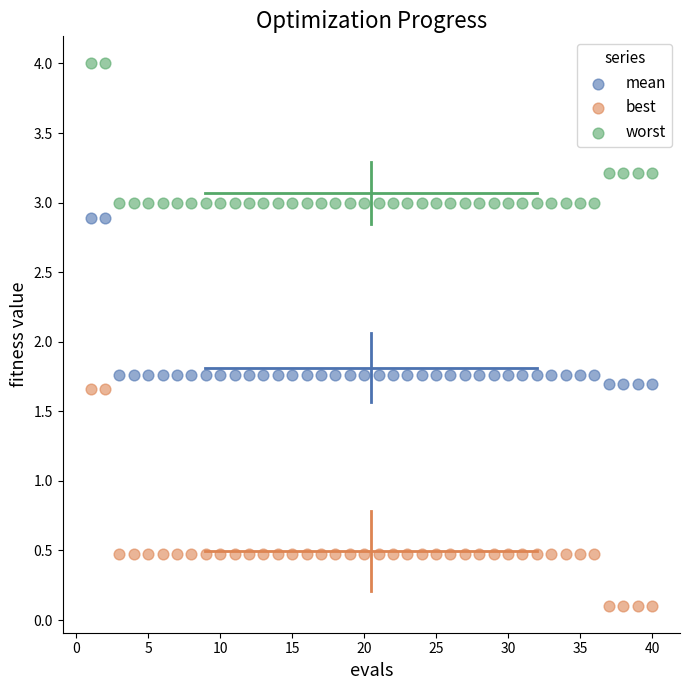

Which series has the widest spread of Y values?

best